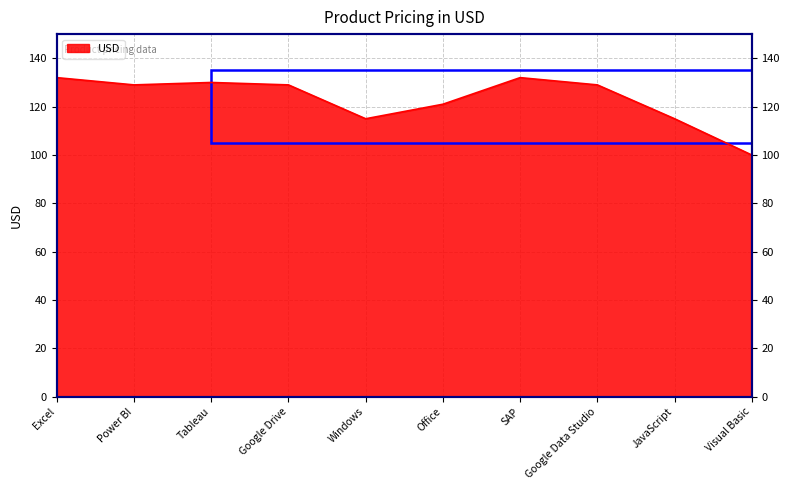

Between Tableau and Visual Basic, which is larger?

Tableau